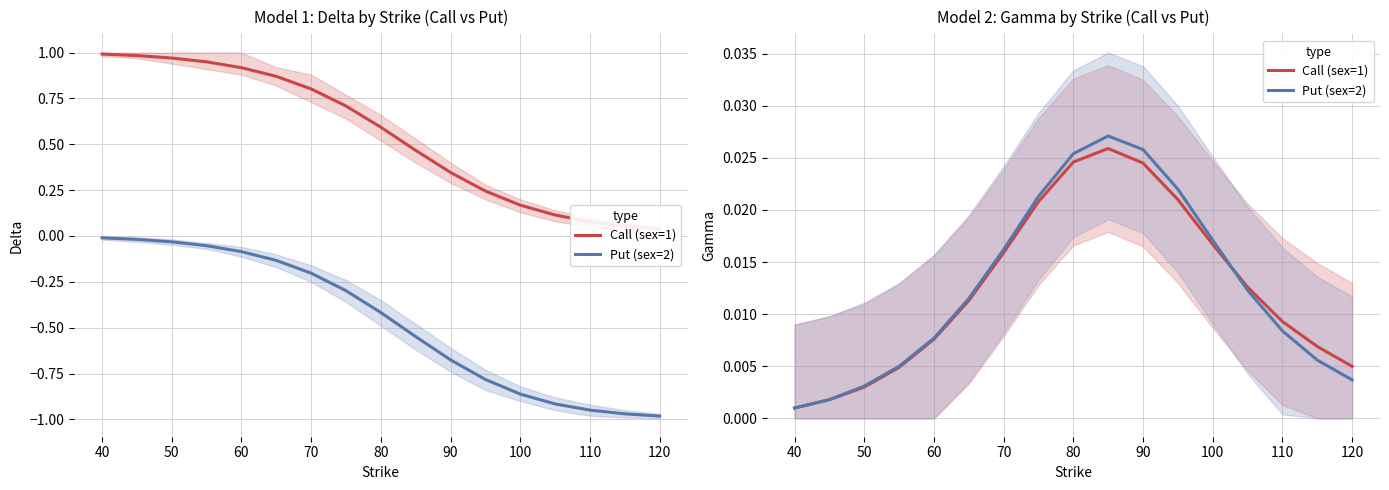

Which series has the widest spread of values?

Put (sex=2)